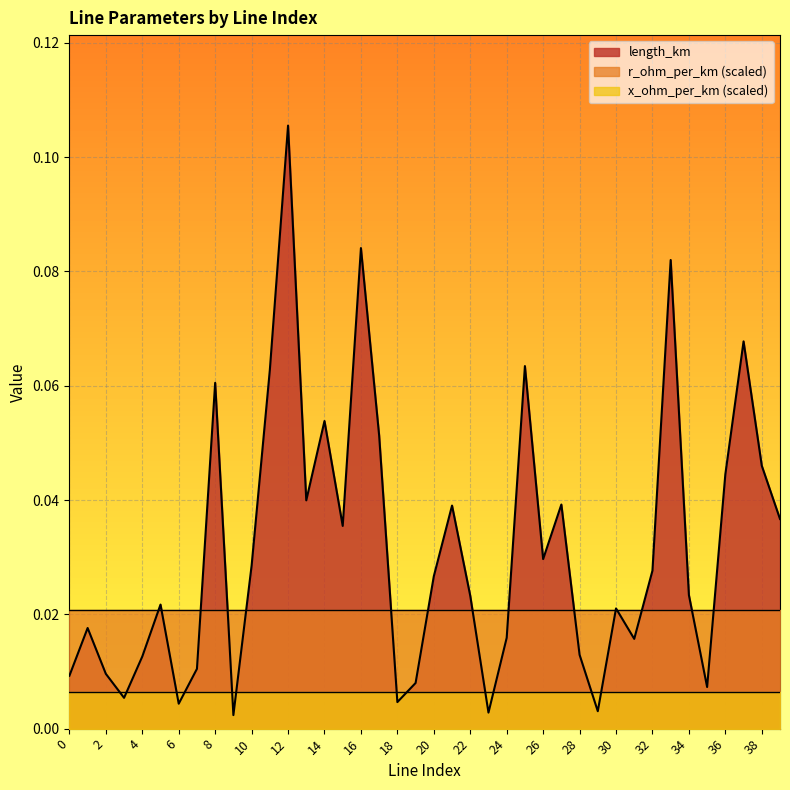

True or false: x_ohm_per_km has more than 1 interior local peaks.

False